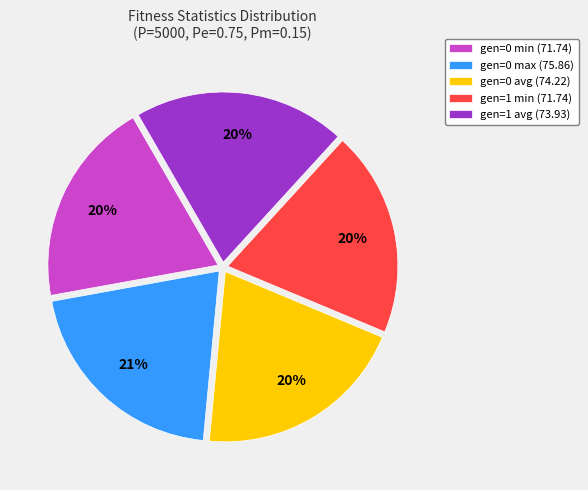

What percentage is the gen=0 min (71.74) slice, to the nearest percent?

20%